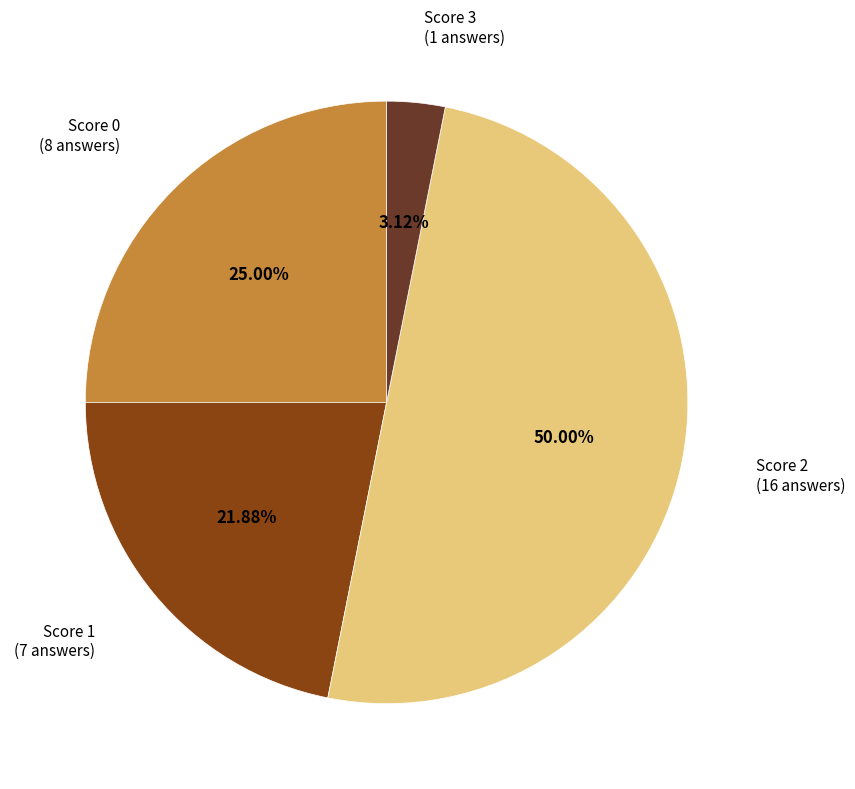

Which slice is the largest?

Score 2 (16 answers)